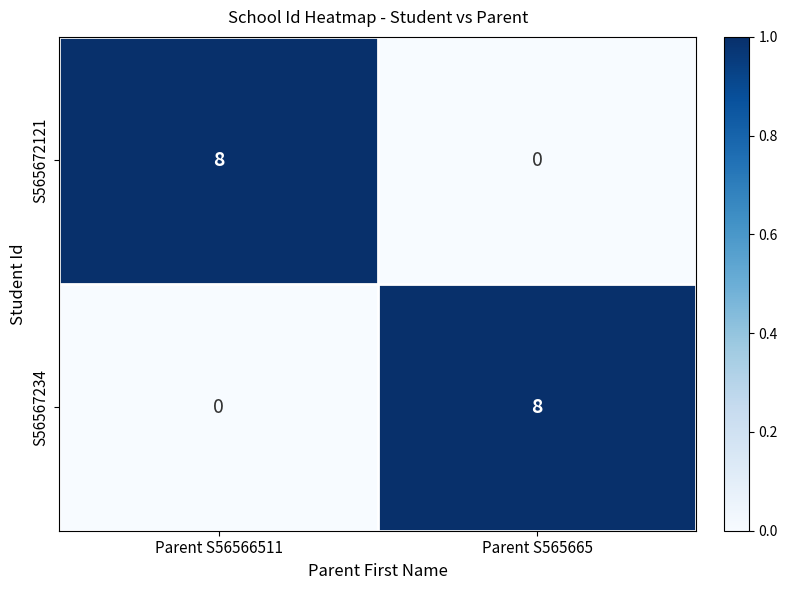

Is it true that S56567234 equals 8 at Parent S565665?

True